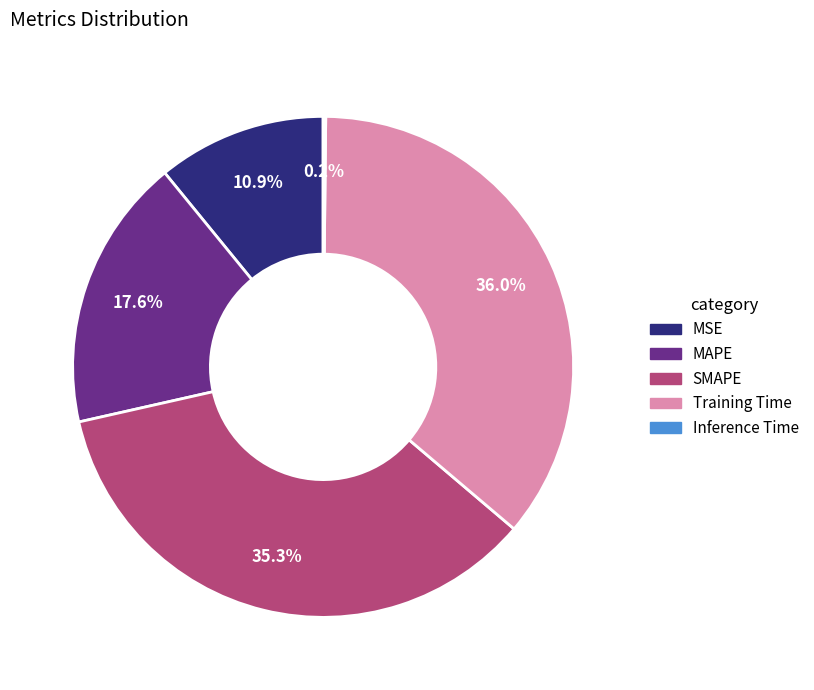

Combined, what portion of the pie is SMAPE and Training Time?

71.3%